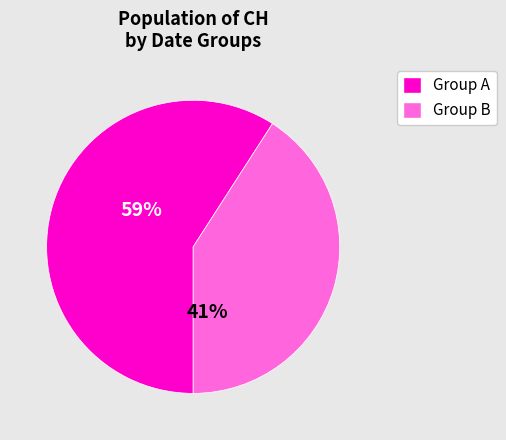

To the nearest percent, what is the difference between the largest and smallest slice percentages?

18%